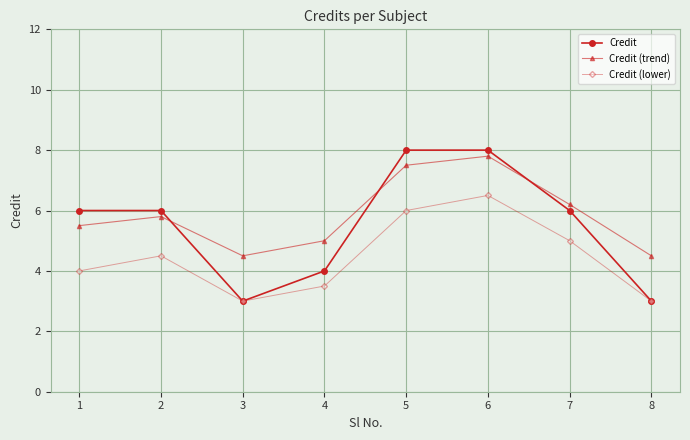

Reading left to right, what are all the values shown in this chart?

Credit: 6.0	6.0	3.0	4.0	8.0	8.0	6.0	3.0
Credit (trend): 5.5	5.8	4.5	5.0	7.5	7.8	6.2	4.5
Credit (lower): 4.0	4.5	3.0	3.5	6.0	6.5	5.0	3.0